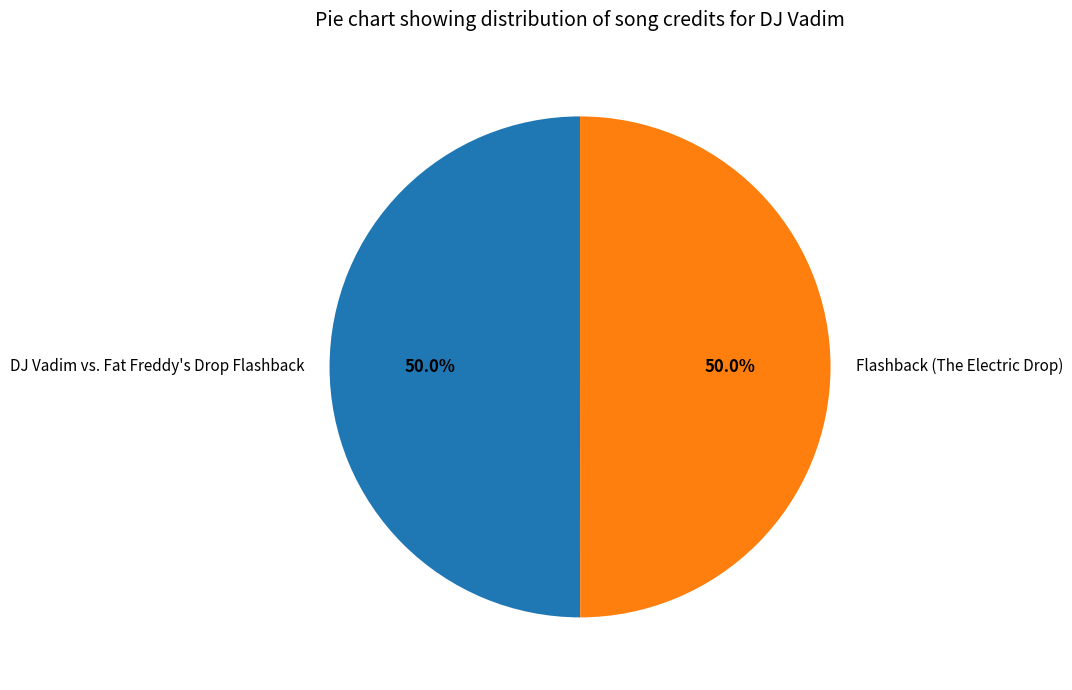

What is the total percentage of Flashback (The Electric Drop) and DJ Vadim vs. Fat Freddy's Drop Flashback?

100.0%